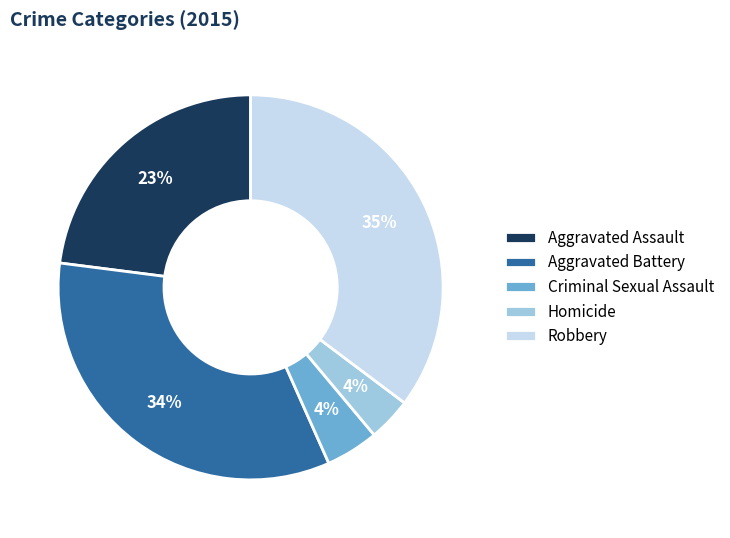

Do Robbery and Criminal Sexual Assault together represent more than half of the pie?

No